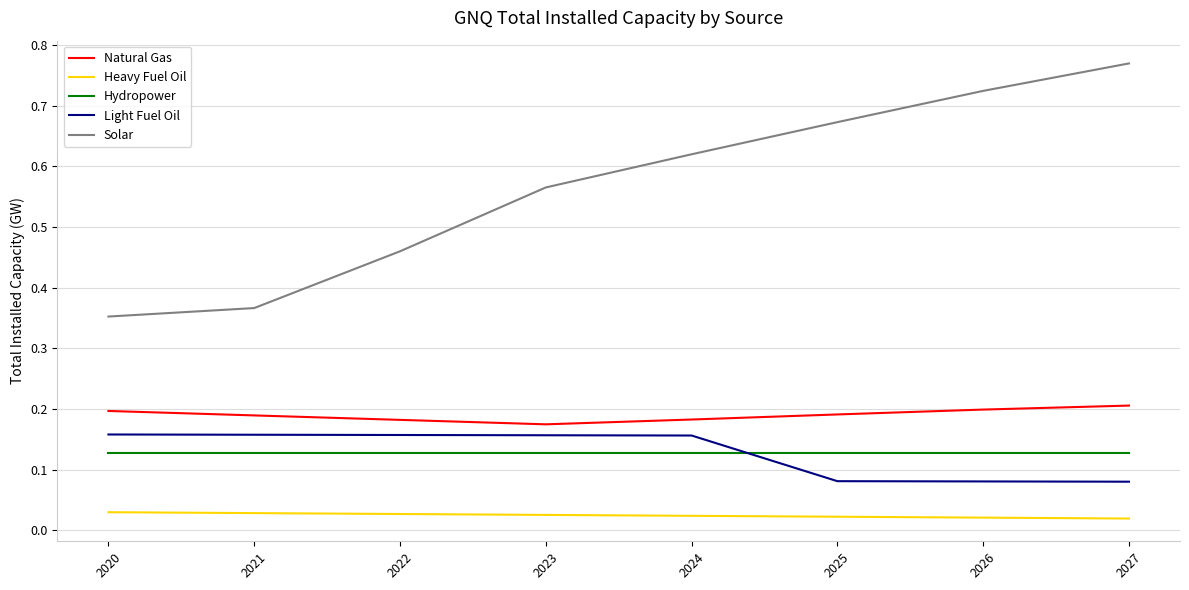

True or false: Hydropower and Heavy Fuel Oil intersect in this chart.

False